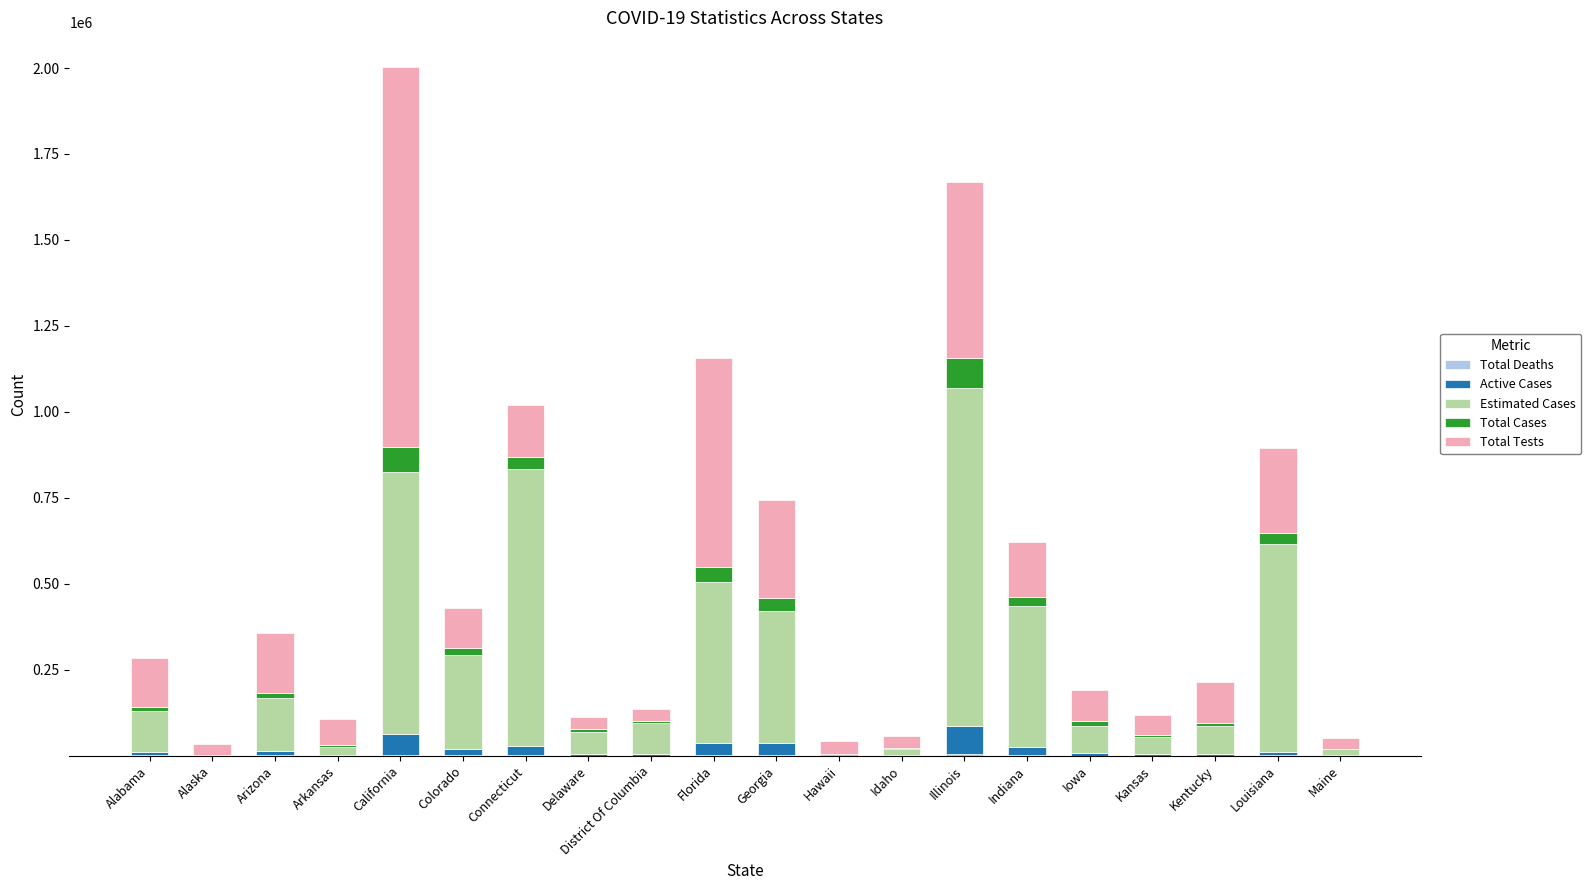

How many series are shown in this chart?

5